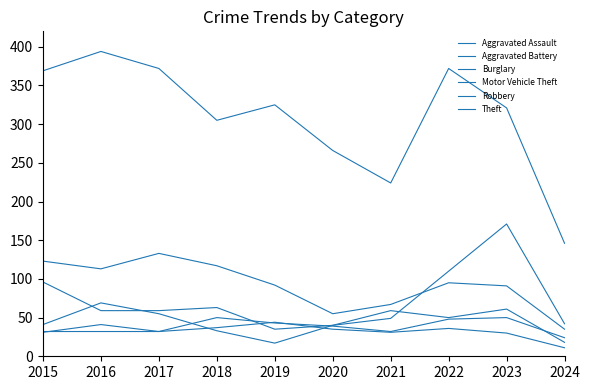

What is the spread (max minus min) of values at 2016?

362